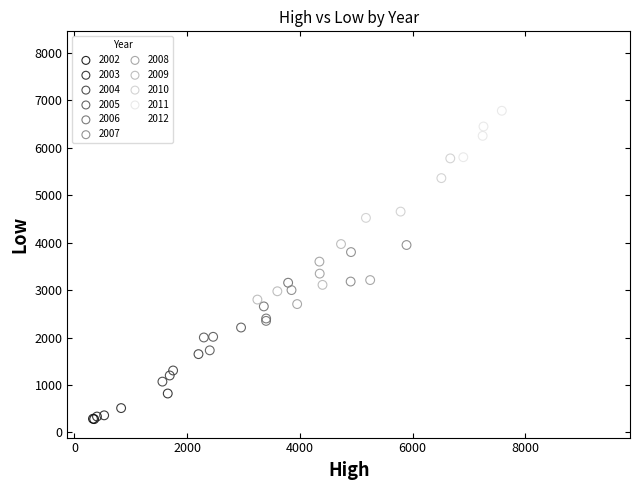

What are all the series names shown in the legend?

2002, 2003, 2004, 2005, 2006, 2007, 2008, 2009, 2010, 2011, 2012